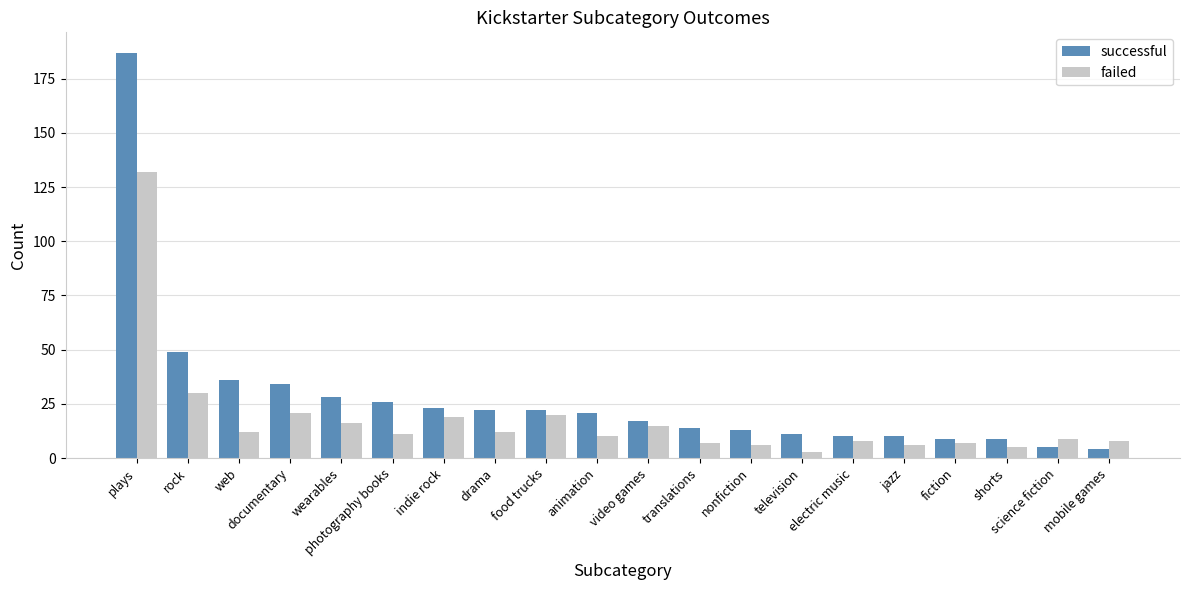

What is the difference between the second highest and second lowest values in the successful series?

44